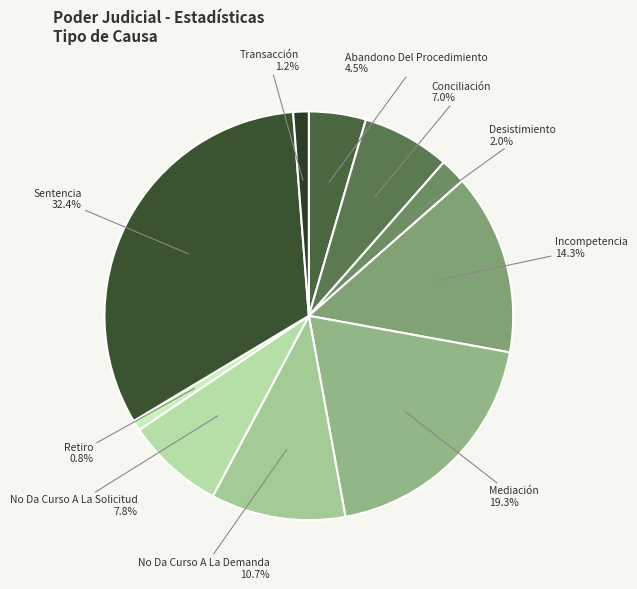

Count the number of slices in the pie.

10